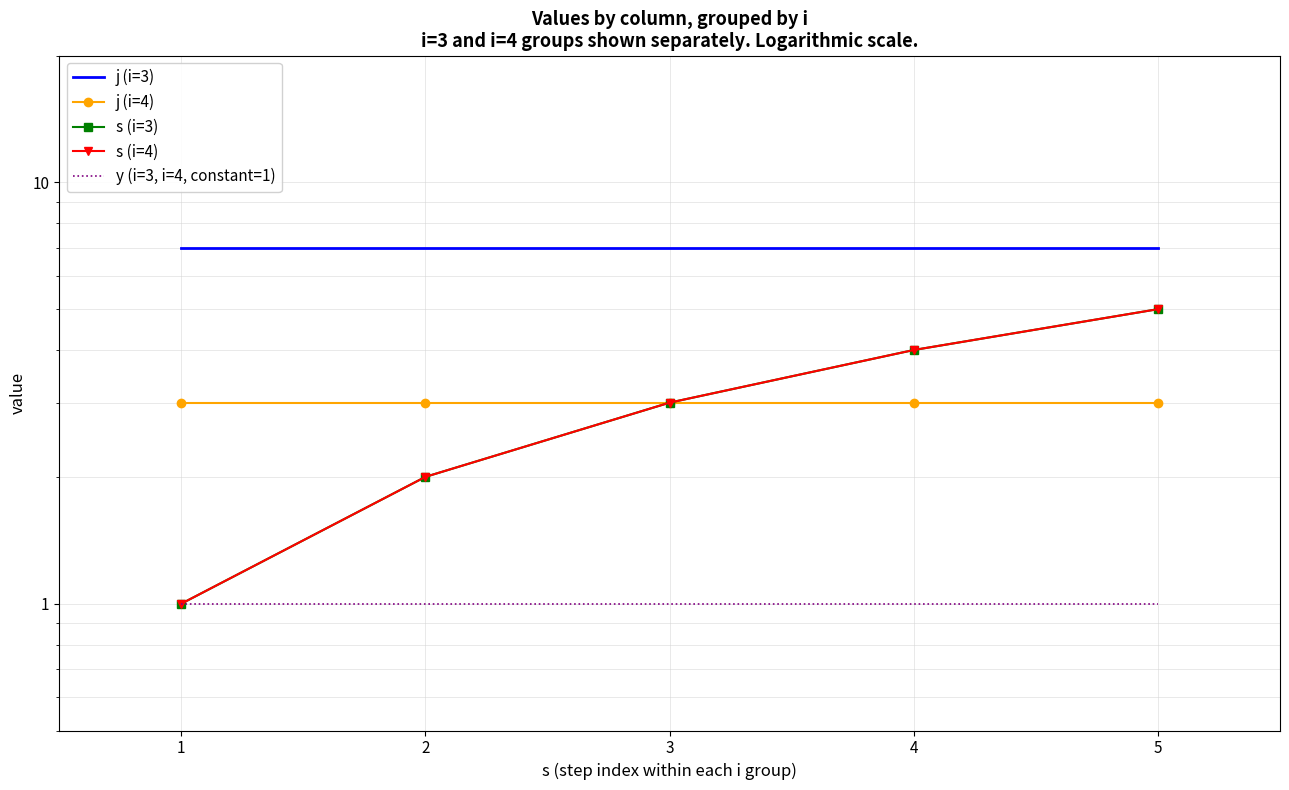

Is the value of y (i=3, i=4, constant=1) at 2 greater than the value of j (i=3) at 3?

No